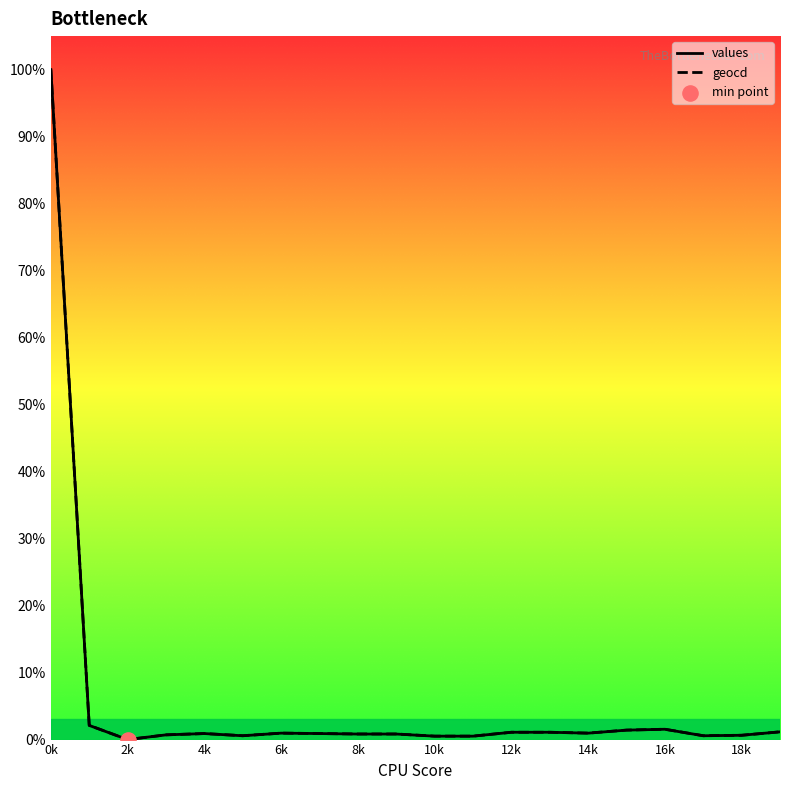

At which category is the sum across all series the highest?

0k